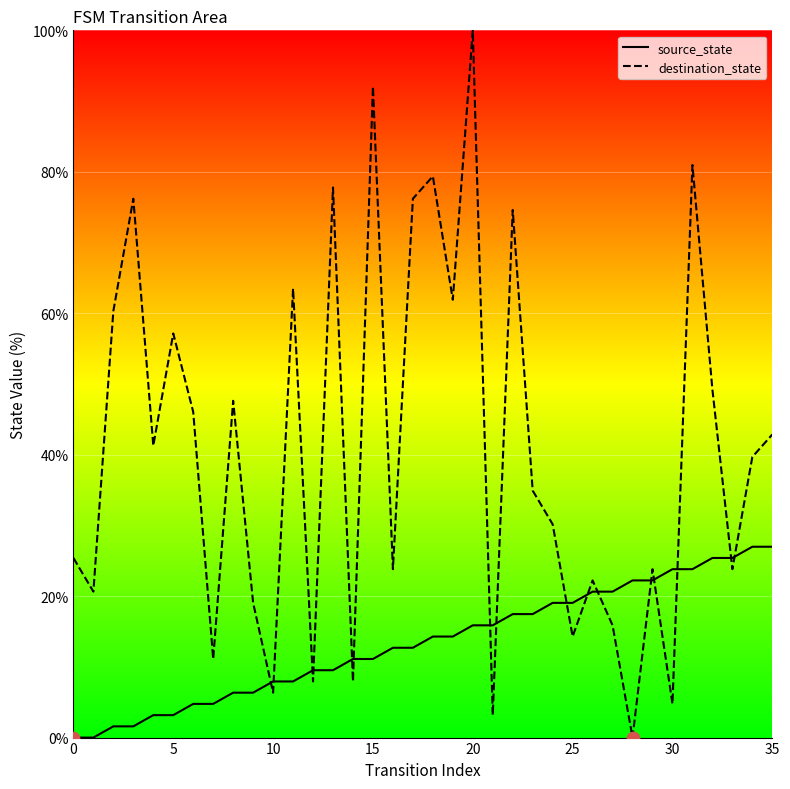

At which category is the sum across all series the highest?

20